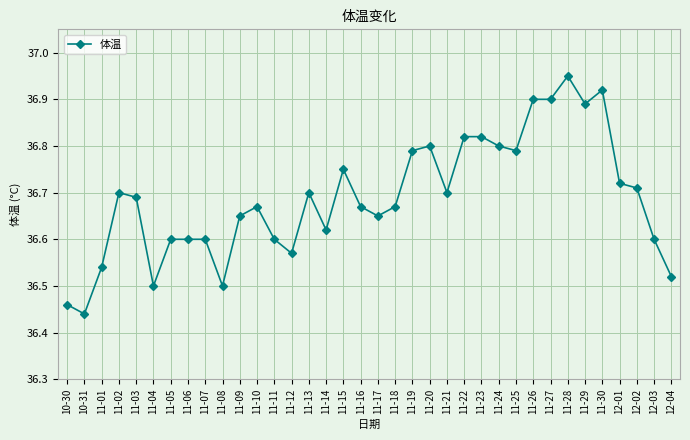

How many data points does each series have?

36